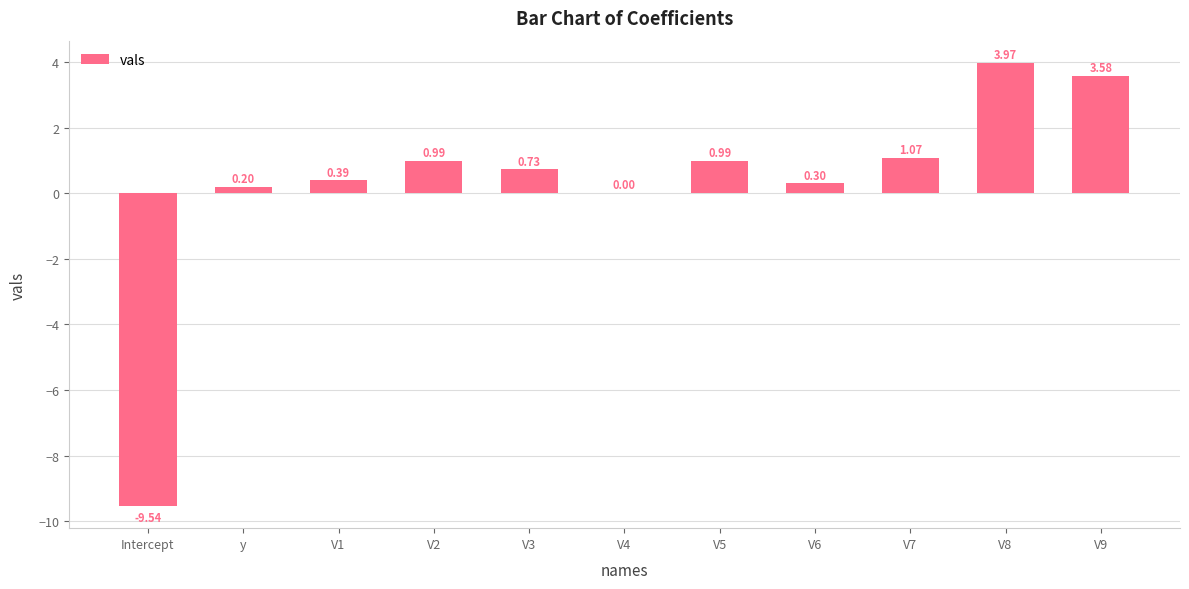

Where does the data first go above 0?

y